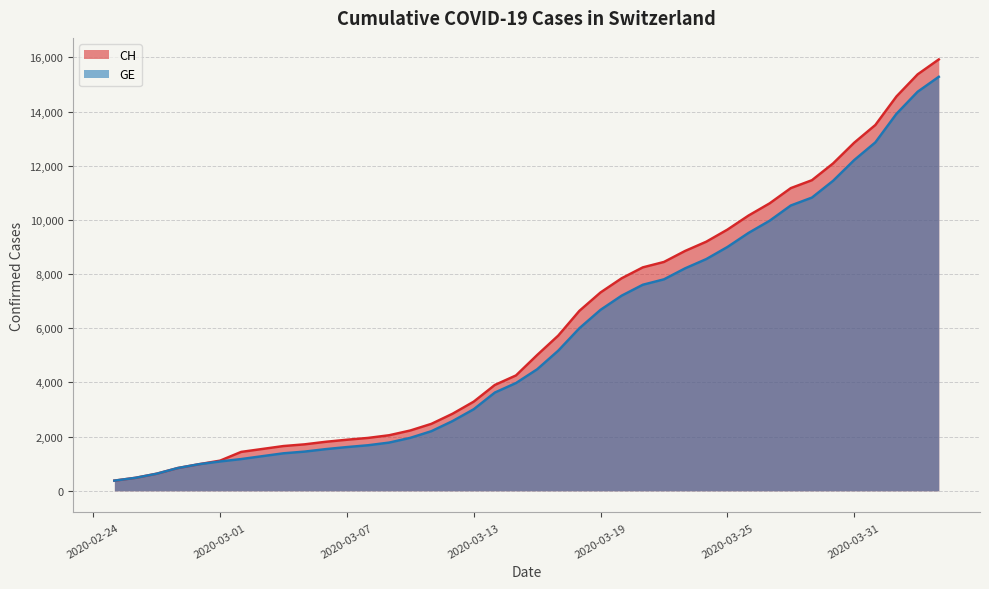

What is the highest value of the CH series?

15926